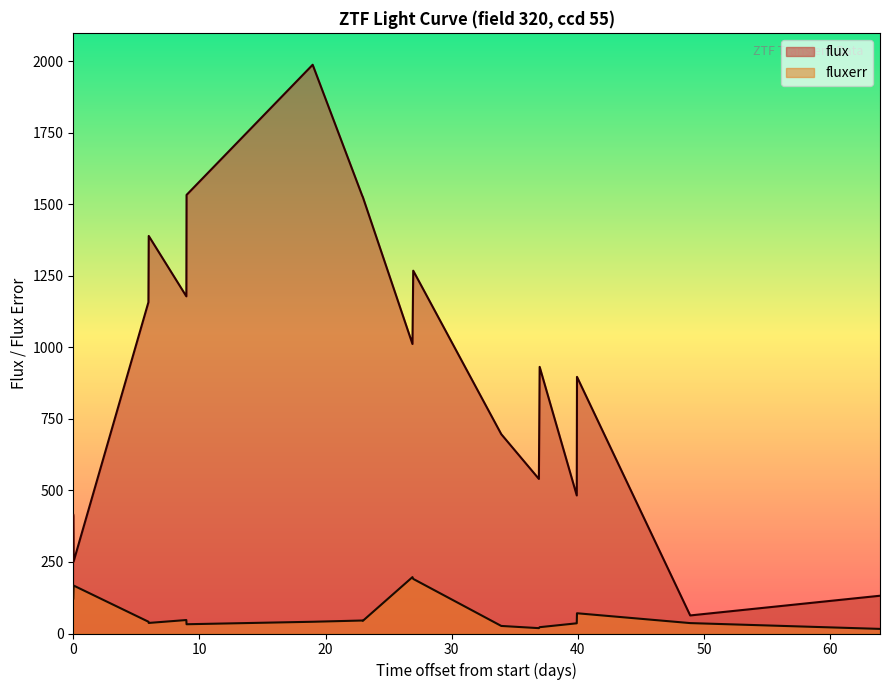

Which series has the widest spread of values?

flux